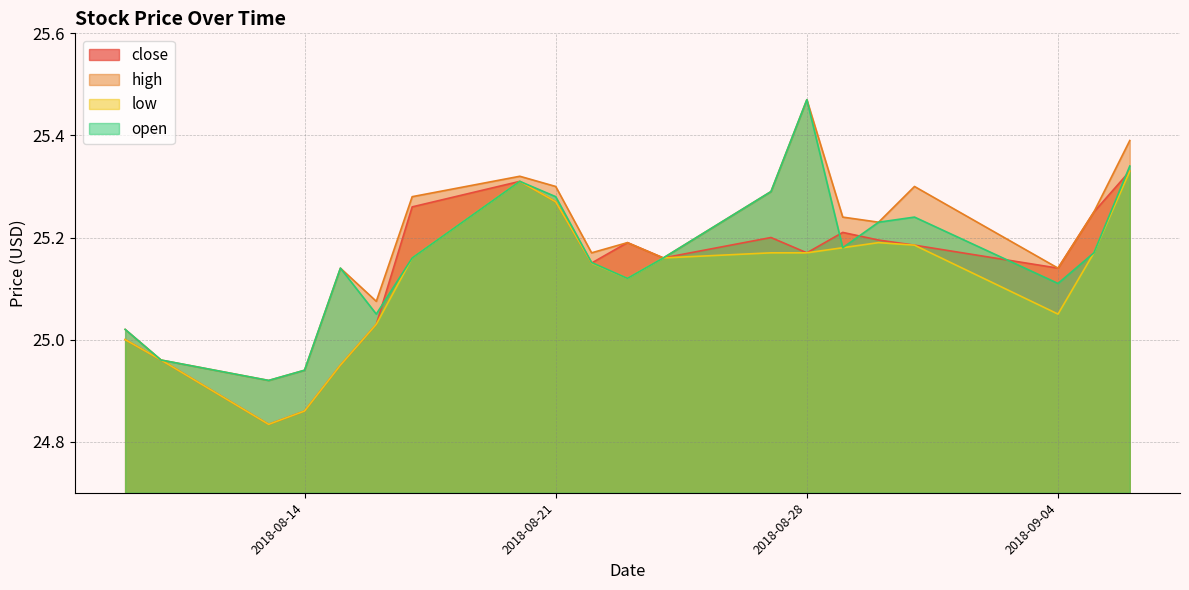

Where is the first local minimum for close?

2018-08-13